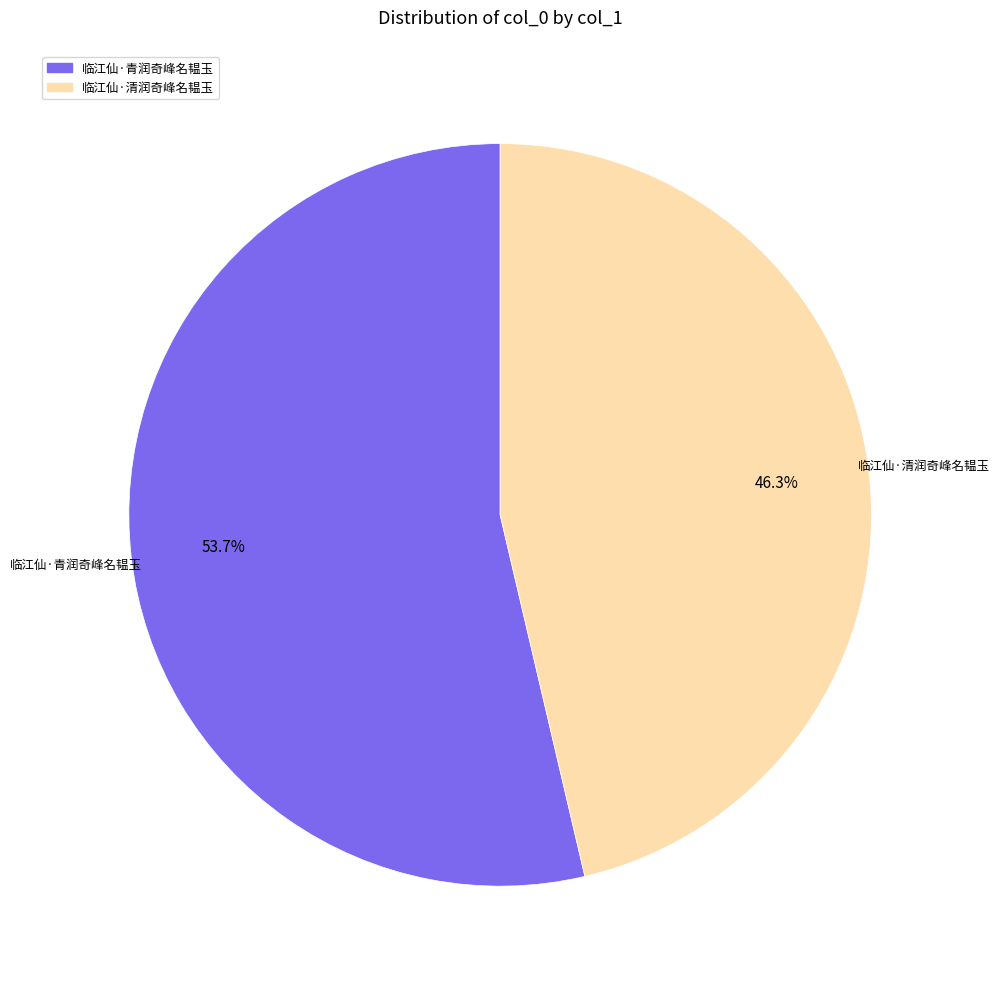

True or false: 临江仙·清润奇峰名韫玉 accounts for 40% of the total.

False